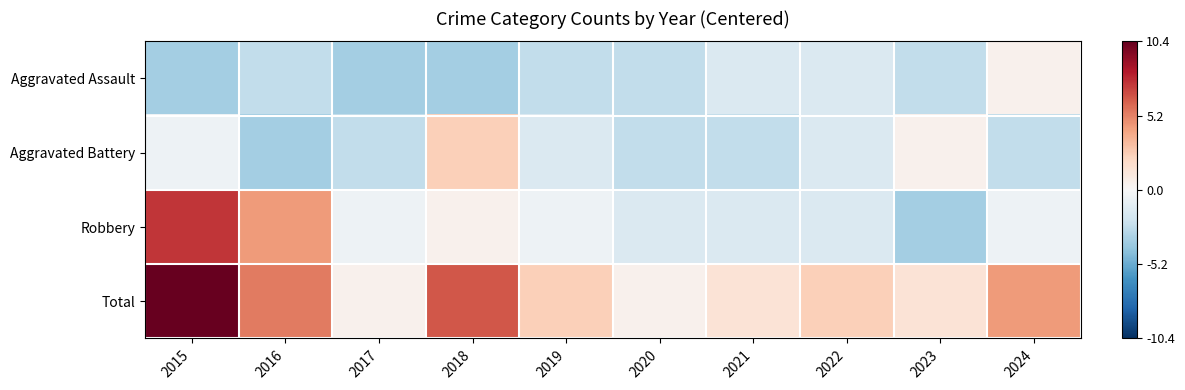

Which category has the lowest value across all series?

2015